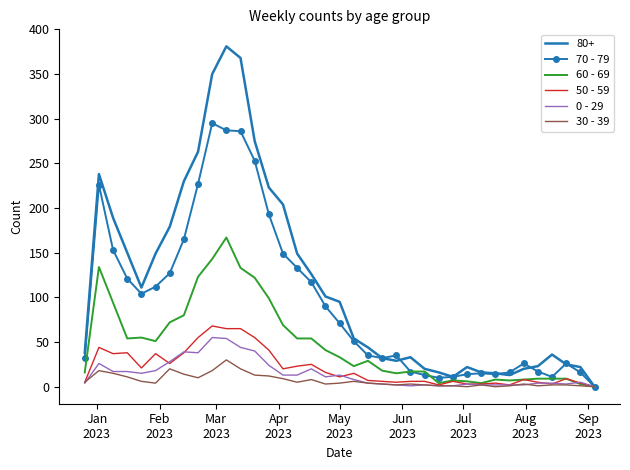

Which series has the largest total across all categories?

80+